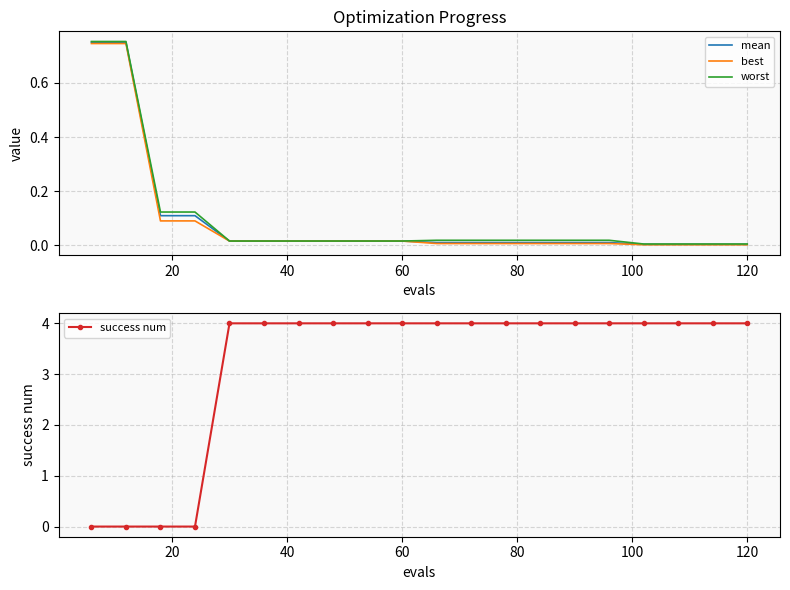

What is the maximum value for success num?

4